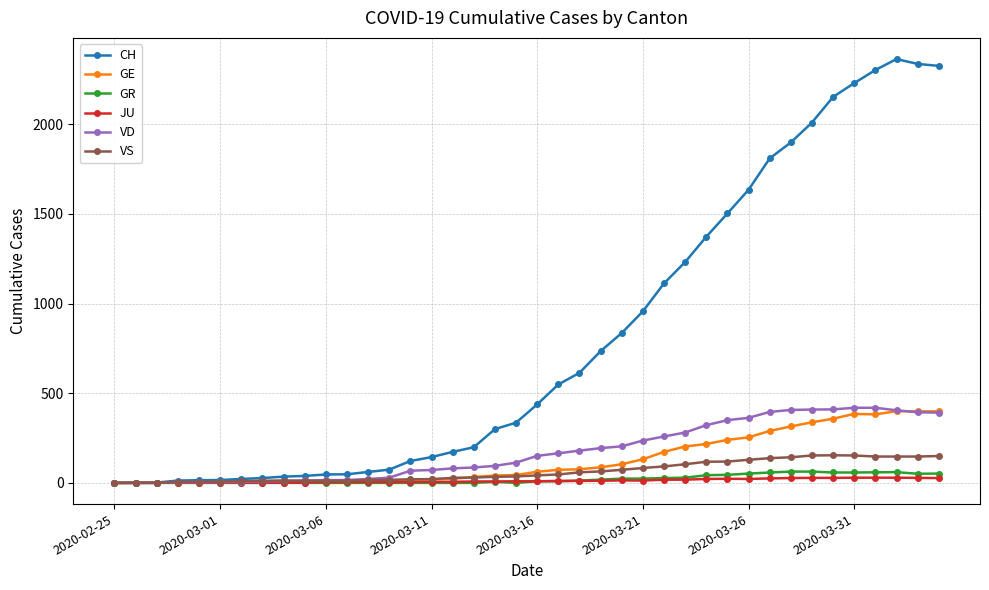

Which series has the largest total across all categories?

CH